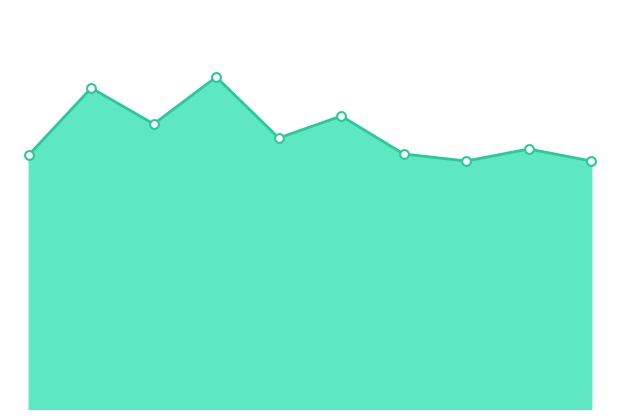

Does the chart have visible grid lines?

No